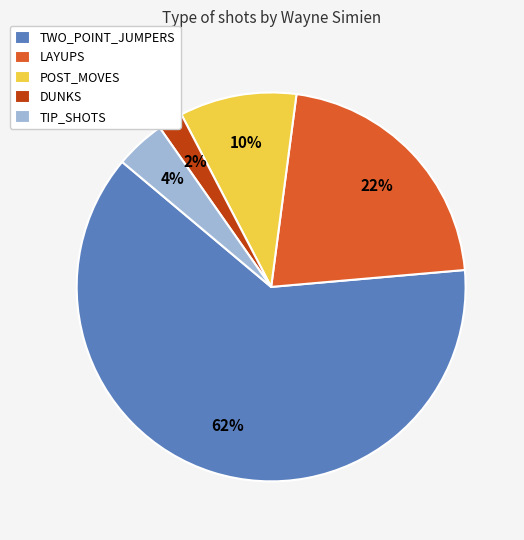

Rank the categories by value from highest to lowest.

TWO_POINT_JUMPERS, LAYUPS, POST_MOVES, TIP_SHOTS, DUNKS